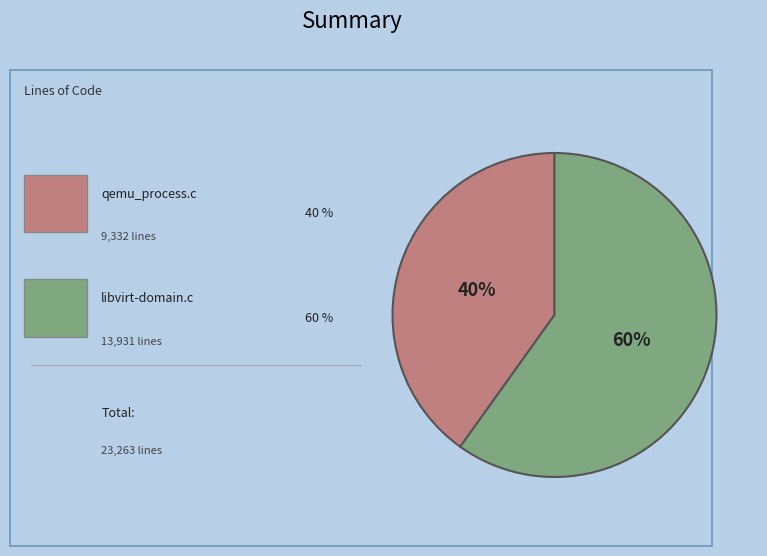

To the nearest percent, what is the average slice percentage?

50%